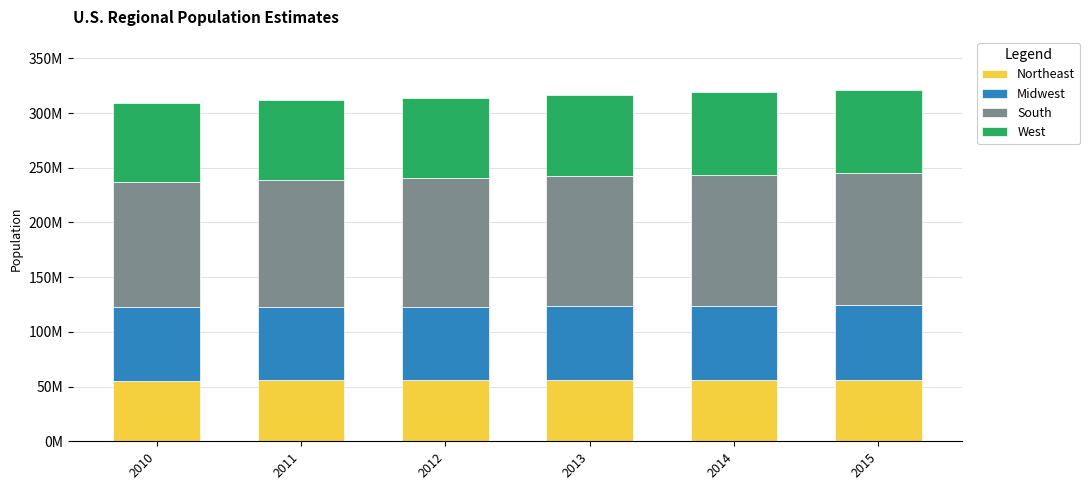

True or false: Northeast has a value of 97661070 at 2011.

False